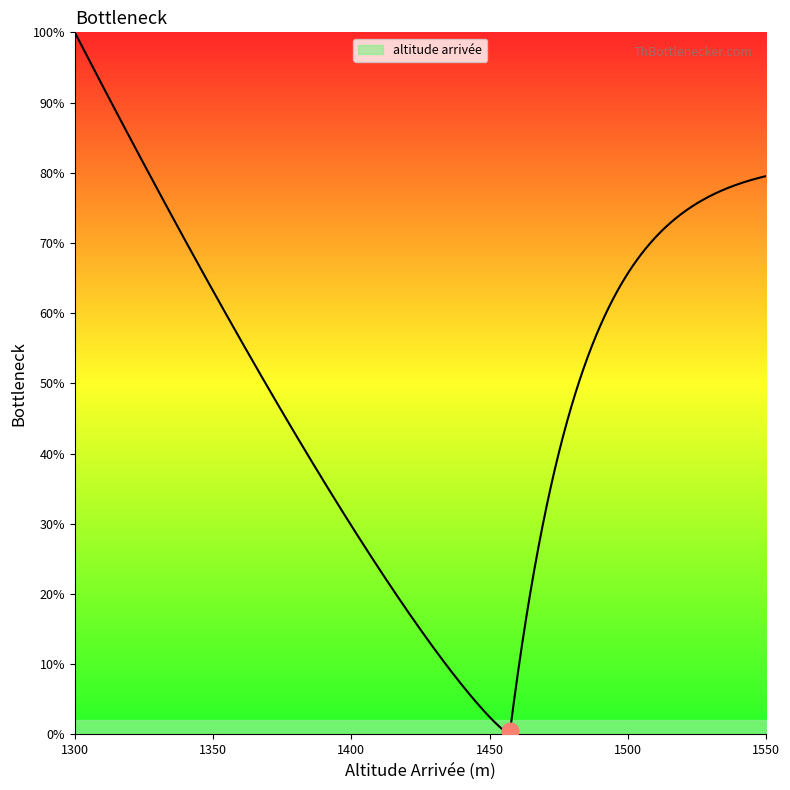

What is the label of the 10th point from the right?

1480